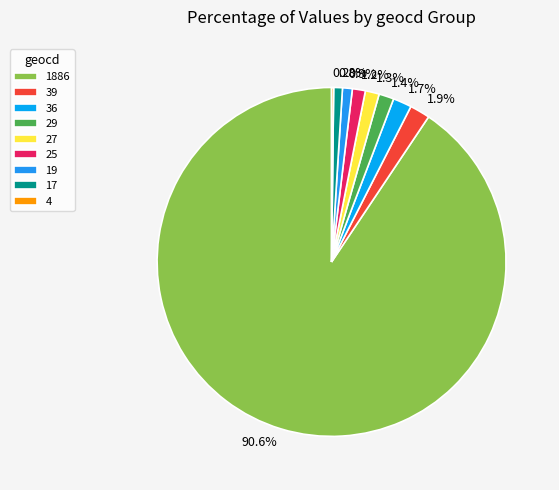

Is there any slice that represents more than half of the pie?

Yes